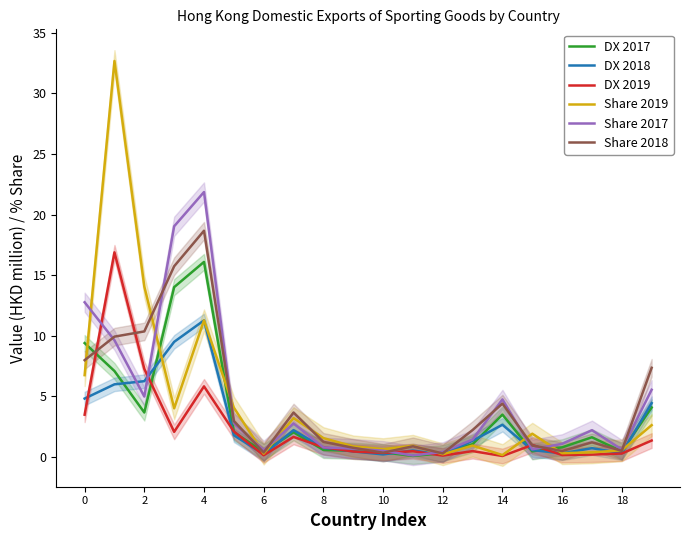

What is the highest value of the Share 2018 series?

18.7